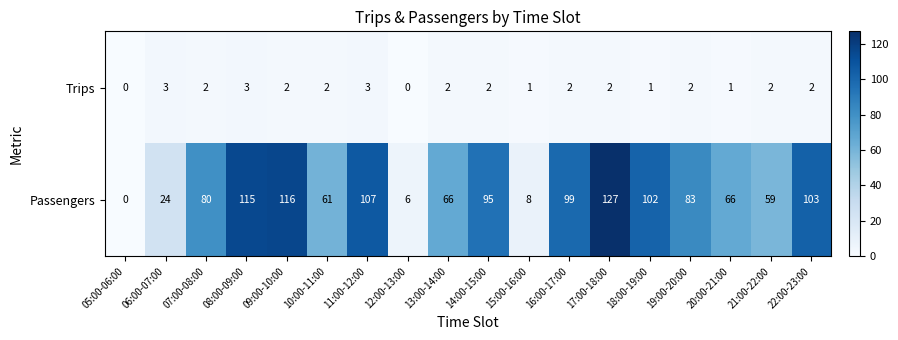

What is the difference between the maximum and second lowest values in the Trips series?

3